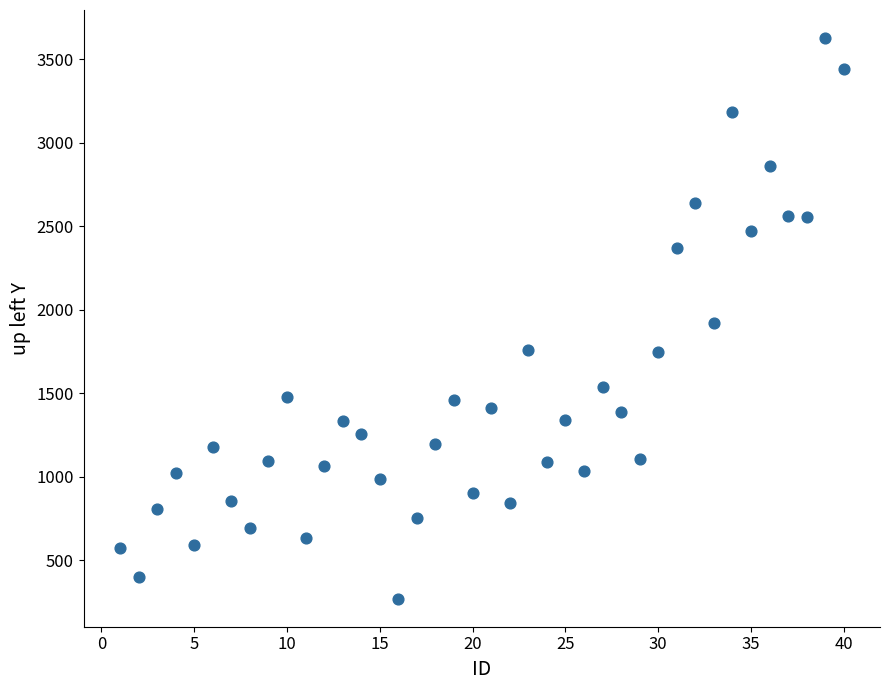

What is the range of Y values (max minus min)?

3359